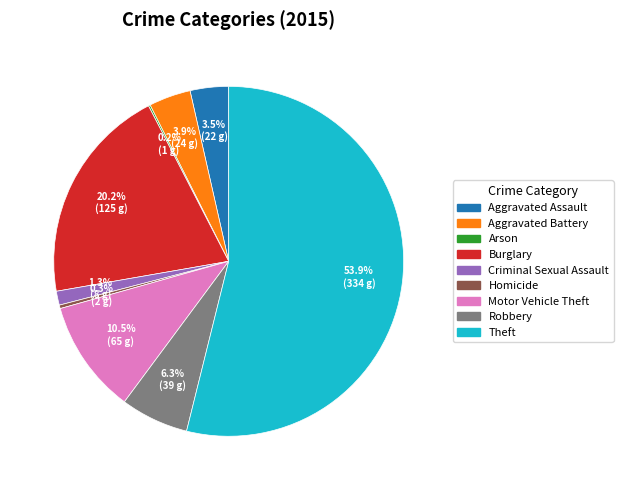

Between Aggravated Assault and Theft, which is larger?

Theft